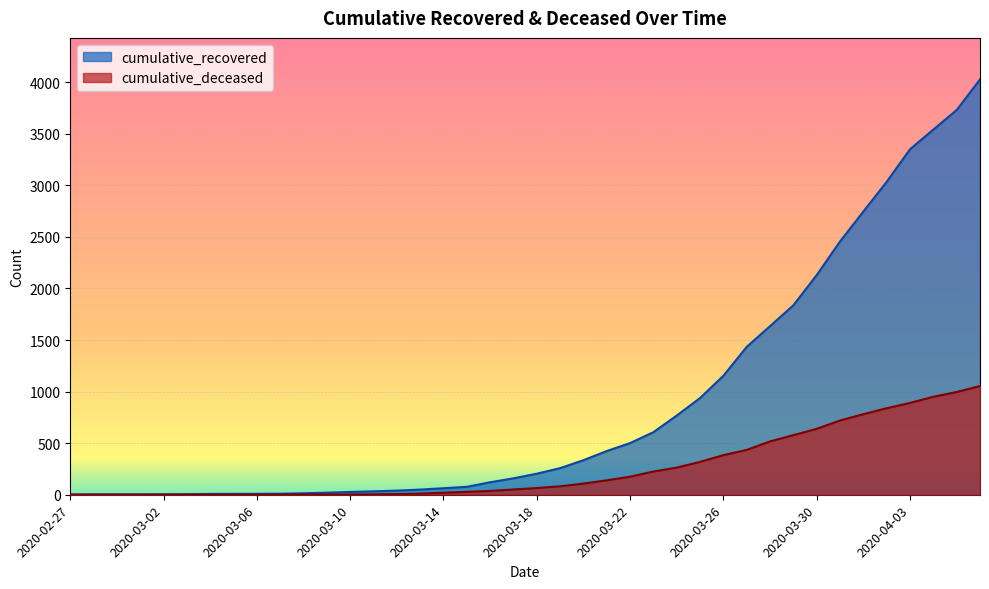

Which series changed the most between 2020-03-16 and 2020-03-26?

cumulative_recovered